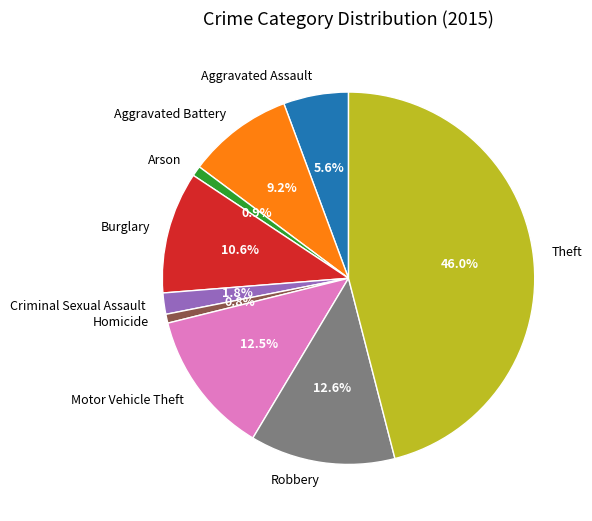

What percentage is NOT represented by Arson?

99.1%